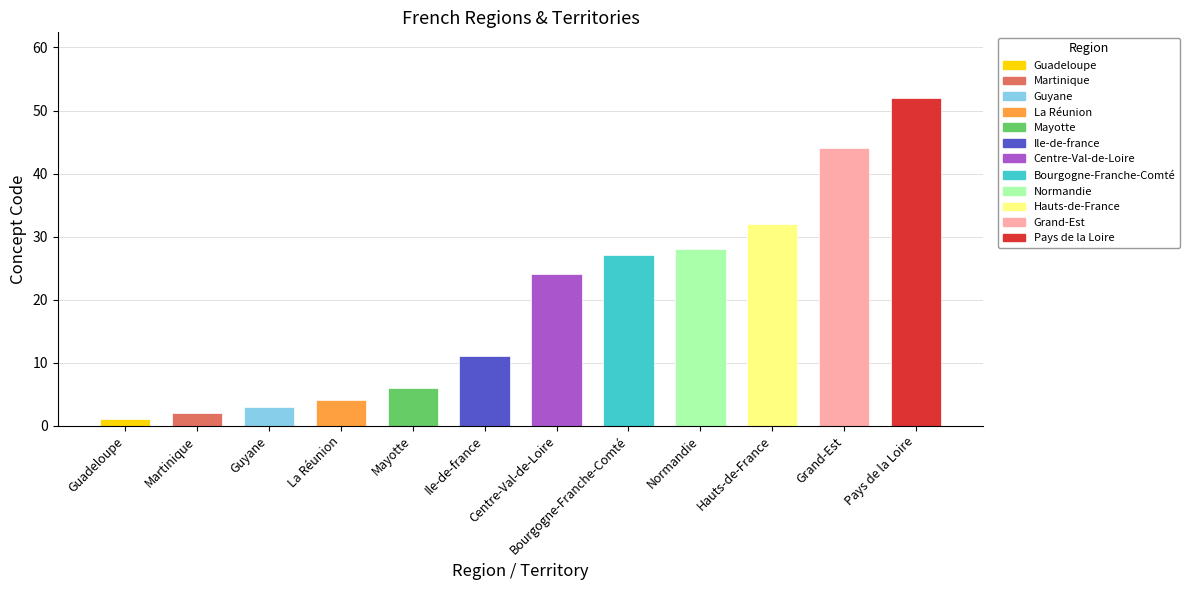

Reading left to right, transcribe all the data shown in this chart.

1	2	3	4	6	11	24	27	28	32	44	52